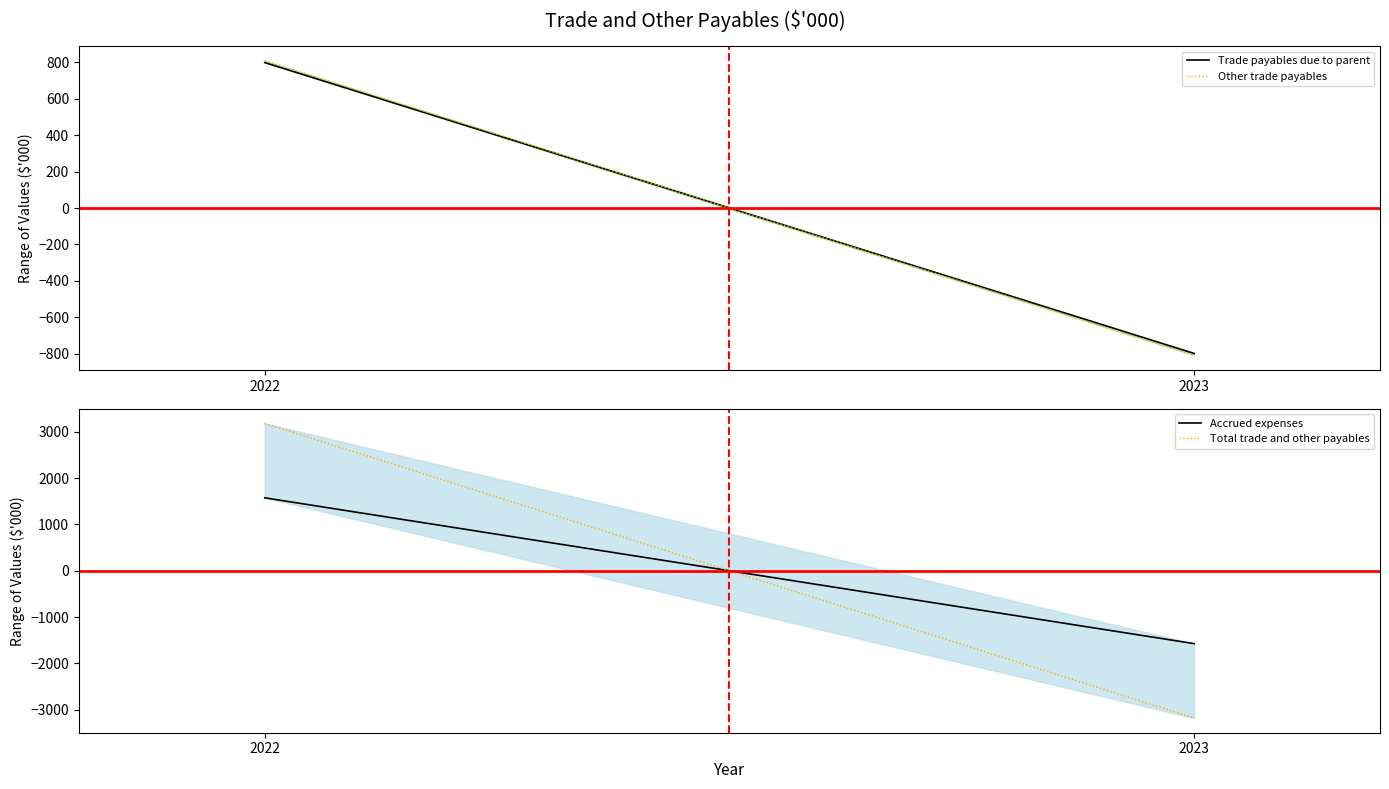

What is the smallest value displayed?

-3178.0